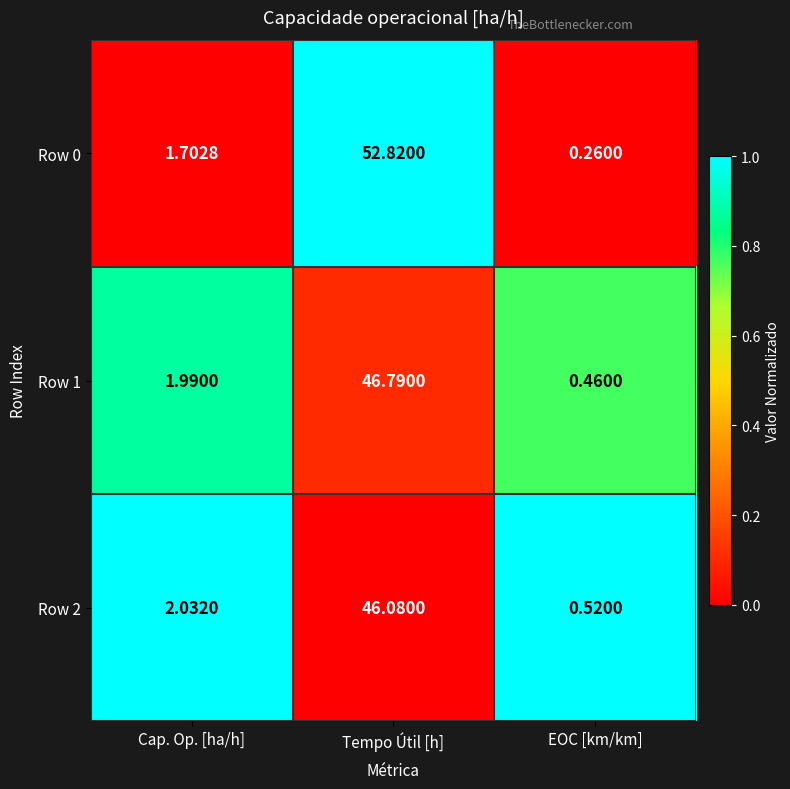

At which category is the sum across all series the highest?

Tempo Útil [h]